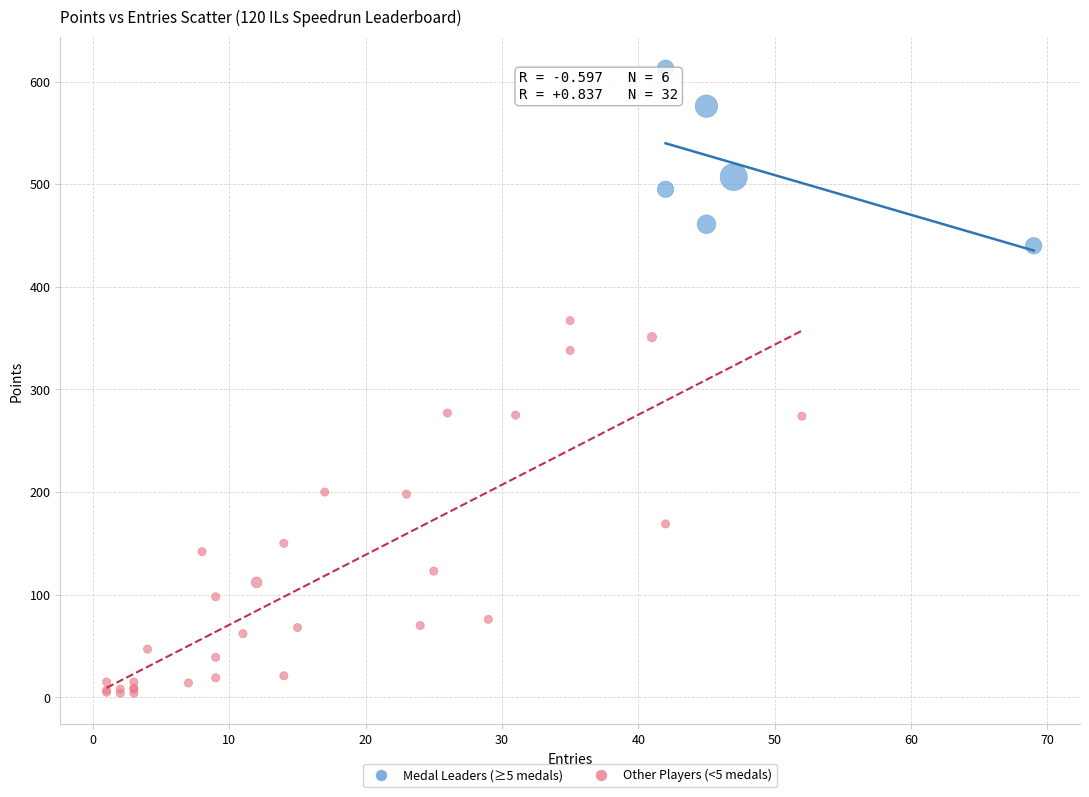

Which series contains the lowest Y value?

Other Players (<5 medals)